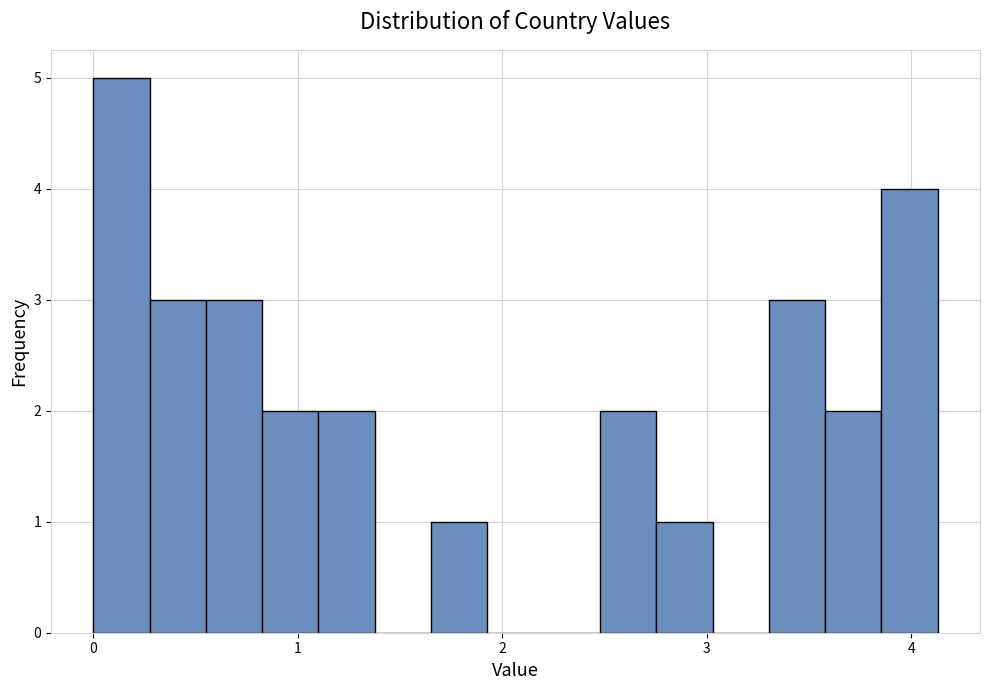

Around what value on the x-axis is the tallest bar? Give the approximate position of its centre, as read against the axis.

0.1